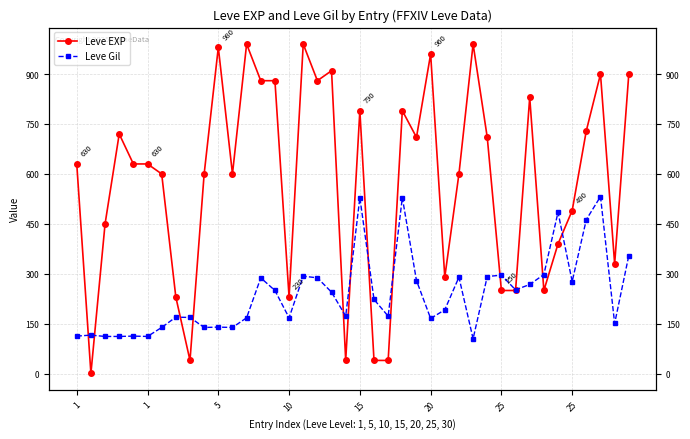

What is the maximum value for Leve Gil?

532